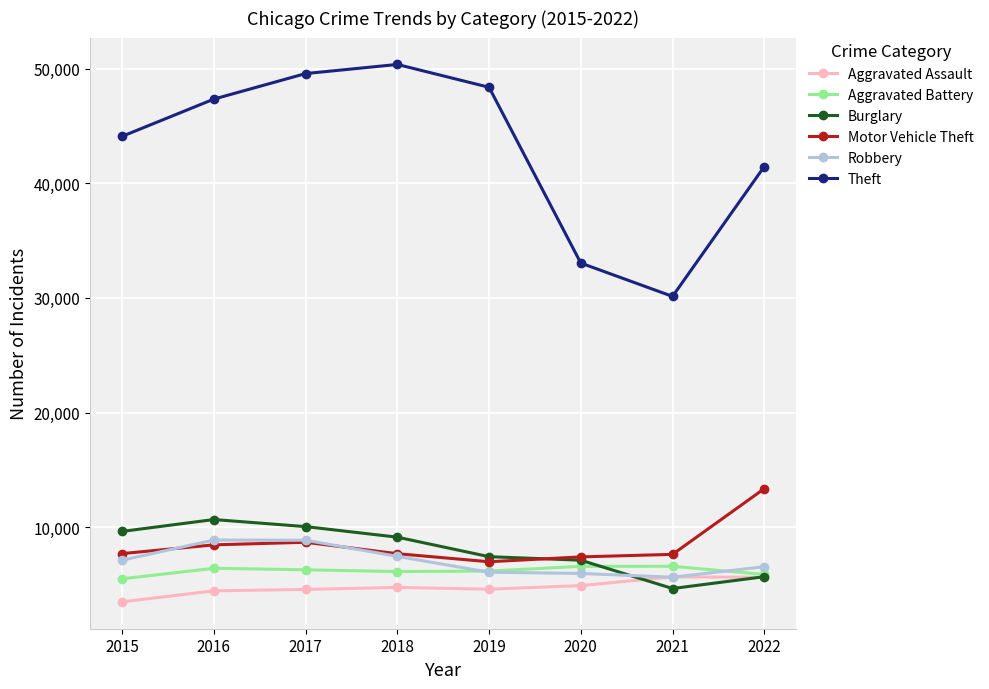

Rank the series by their maximum value, from lowest to highest.

Aggravated Assault, Aggravated Battery, Robbery, Burglary, Motor Vehicle Theft, Theft